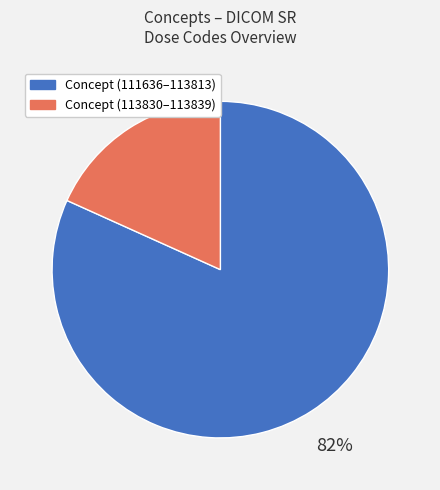

To the nearest percent, what is the average slice percentage?

50%